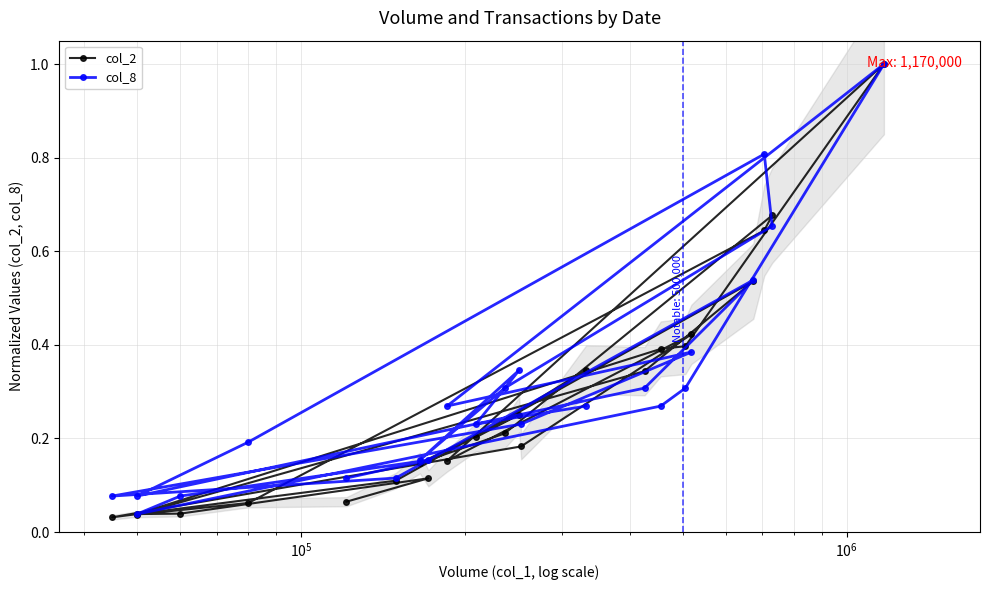

How many lines are shown in the chart?

2